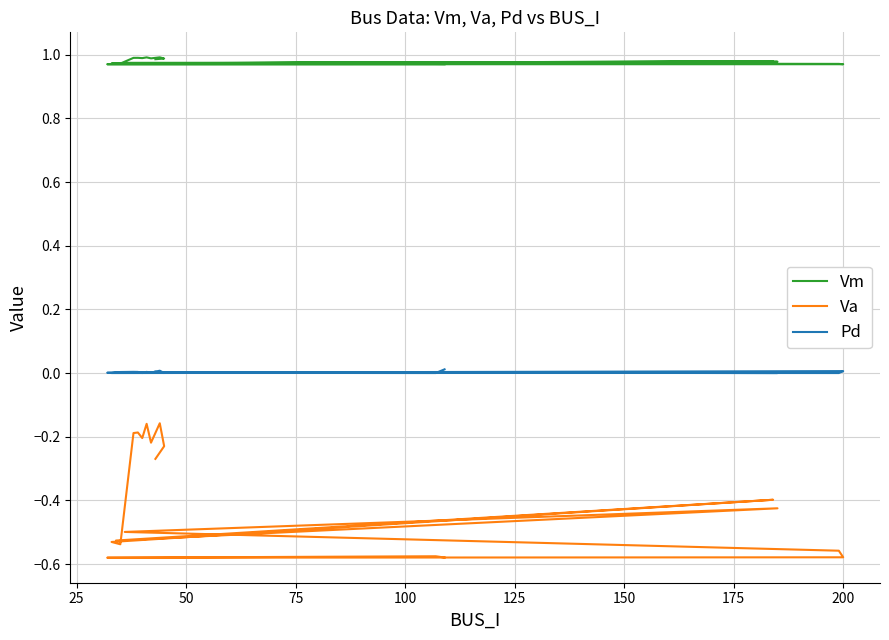

Reading right to left, what are all the values shown in this chart?

Vm: 1.0	1.0	1.0	1.0	1.0	1.0	1.0	1.0	1.0	1.0	1.0	1.0	1.0	1.0	1.0	1.0	1.0	1.0	1.0
Va: -0.3	-0.2	-0.2	-0.2	-0.2	-0.2	-0.2	-0.2	-0.5	-0.5	-0.4	-0.5	-0.4	-0.5	-0.6	-0.6	-0.6	-0.6	-0.6
Pd: 0.0	0.0	0.0	0.0	0.0	0.0	0.0	0.0	0.0	0.0	0.0	0.0	0.0	0.0	0.0	0.0	0.0	0.0	0.0